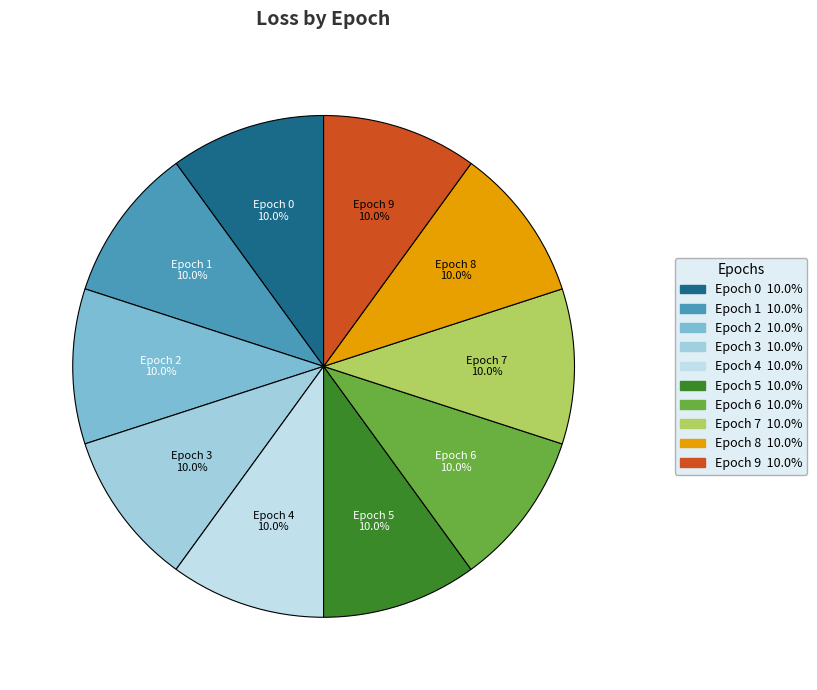

Is there any slice that represents more than half of the pie?

No